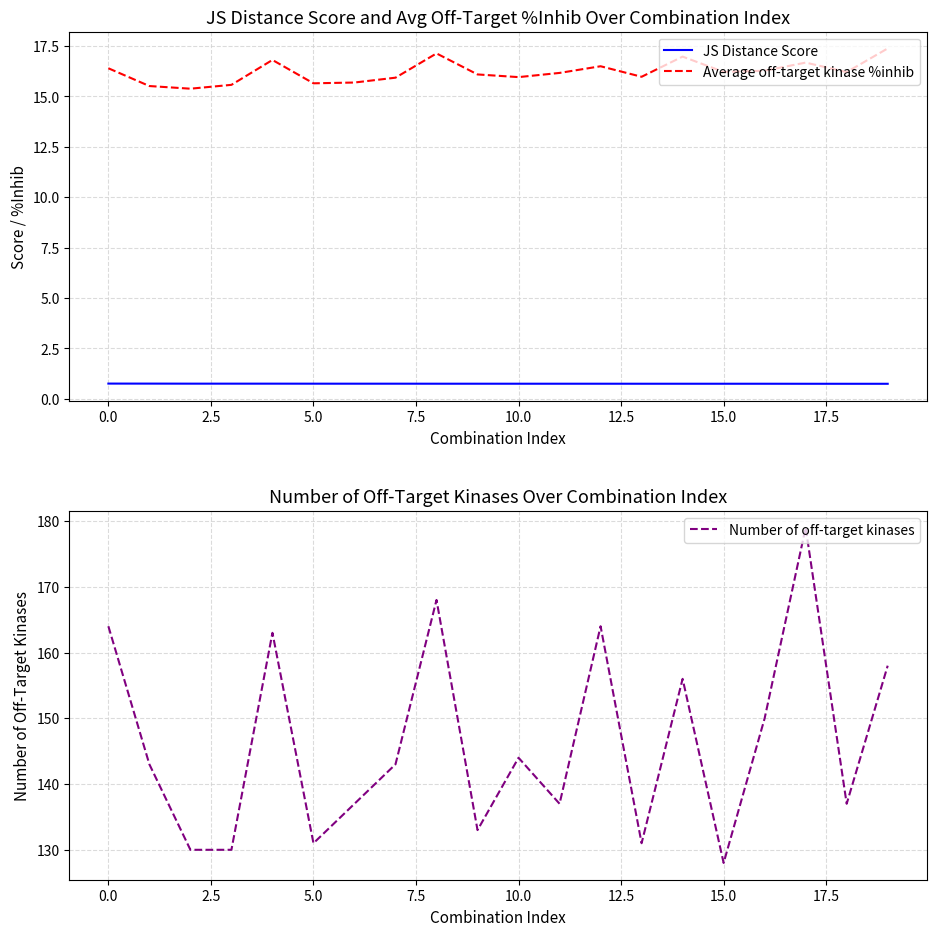

At which category is the sum across all series the highest?

17